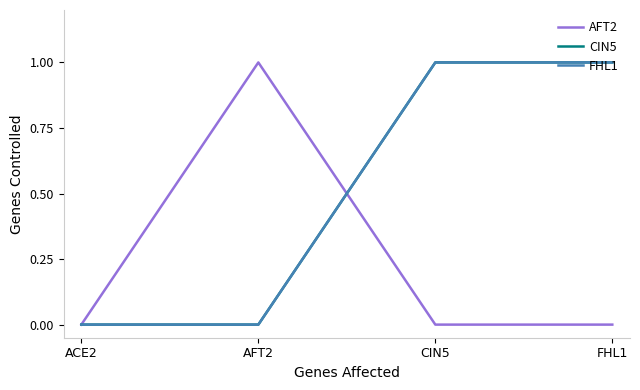

What position from the right is FHL1?

1